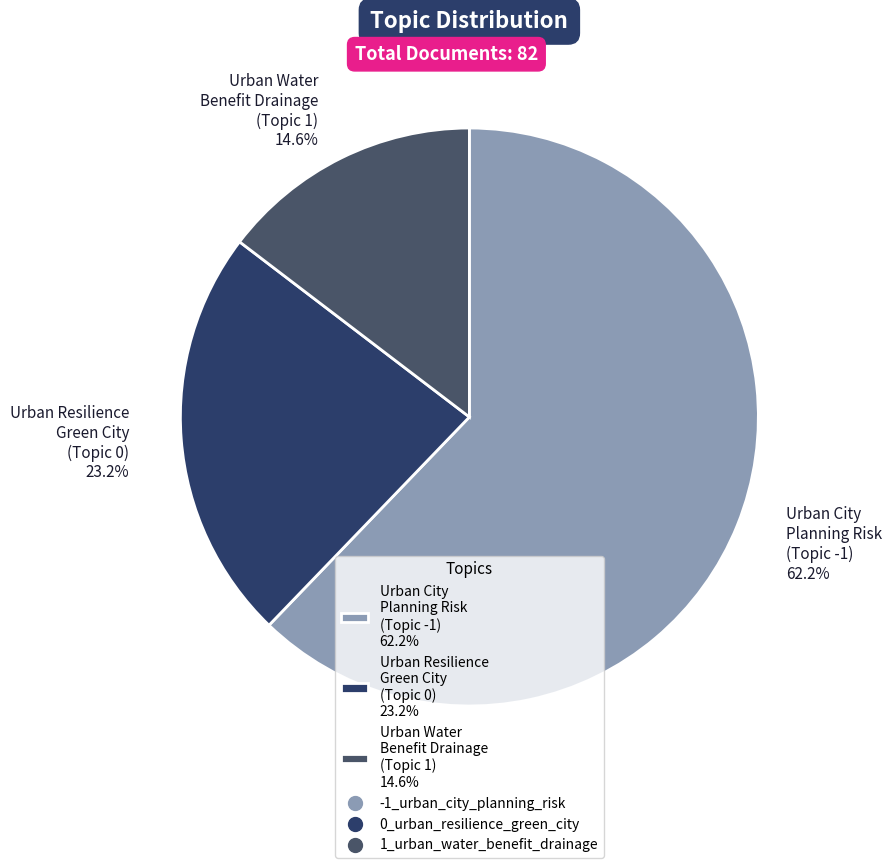

Combined, what portion of the pie is Urban Resilience Green City (Topic 0) 23.2% and Urban City Planning Risk (Topic -1) 62.2%?

85.4%